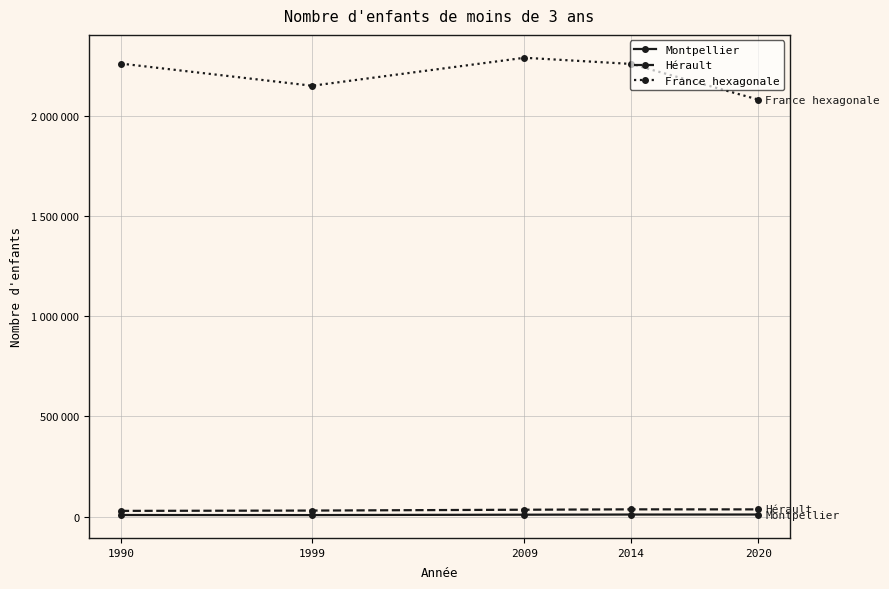

Where is the first local minimum for Montpellier?

1999